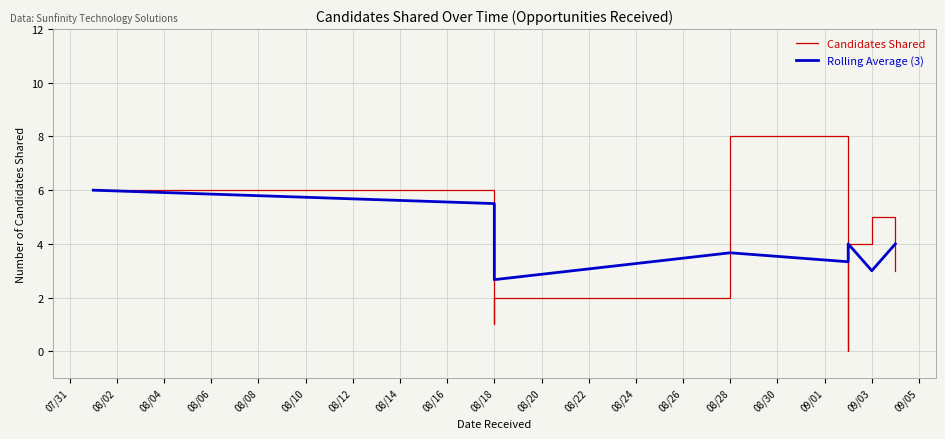

Which series has the largest total across all categories?

Rolling Average (3)